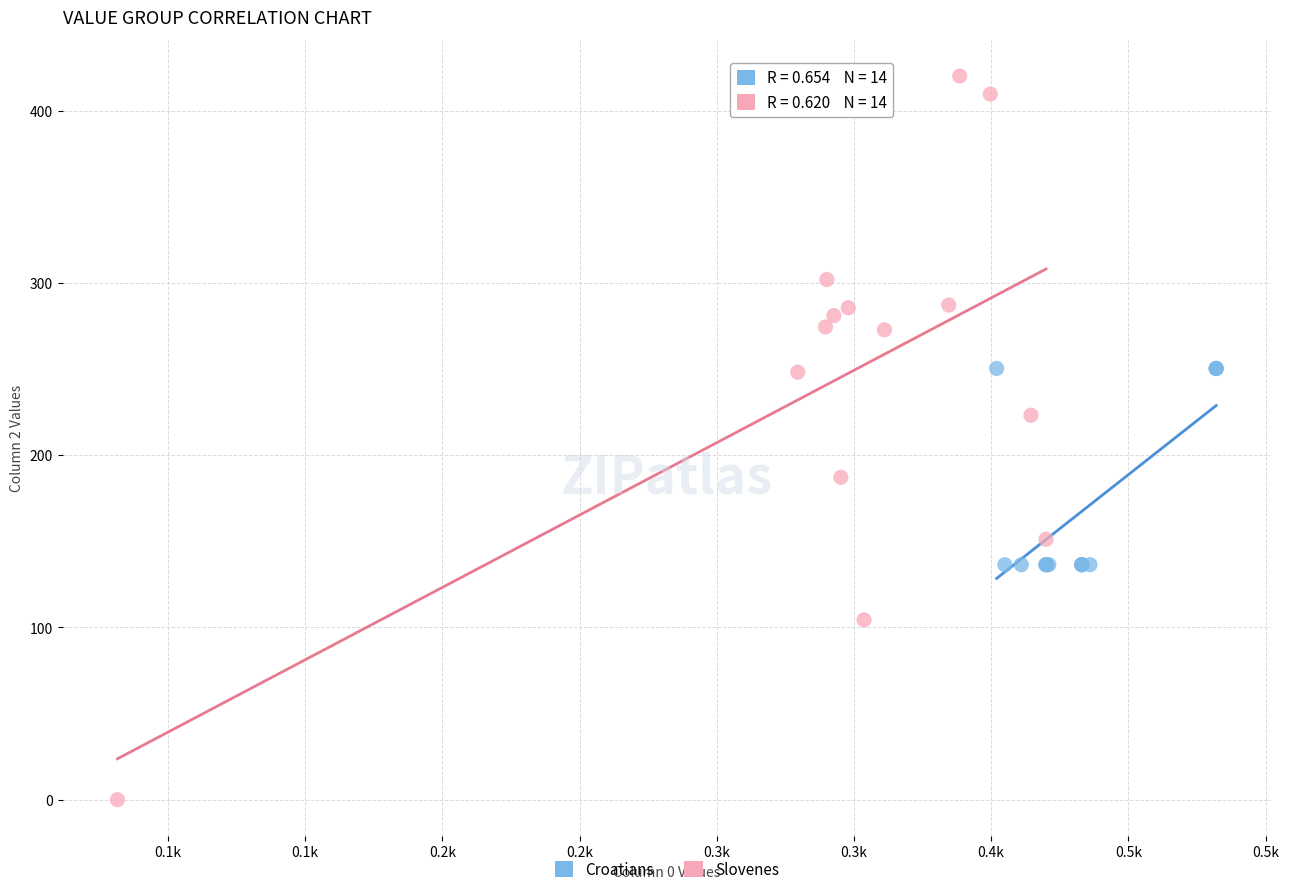

Which series contains the highest Y value?

Slovenes